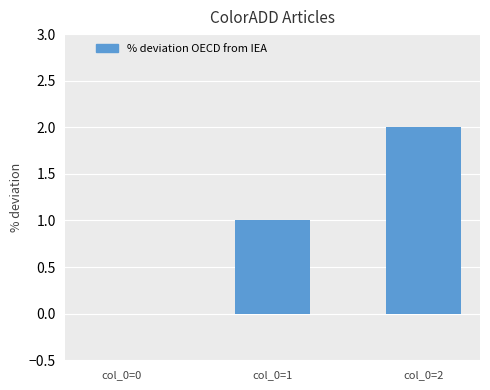

What is the average value?

1